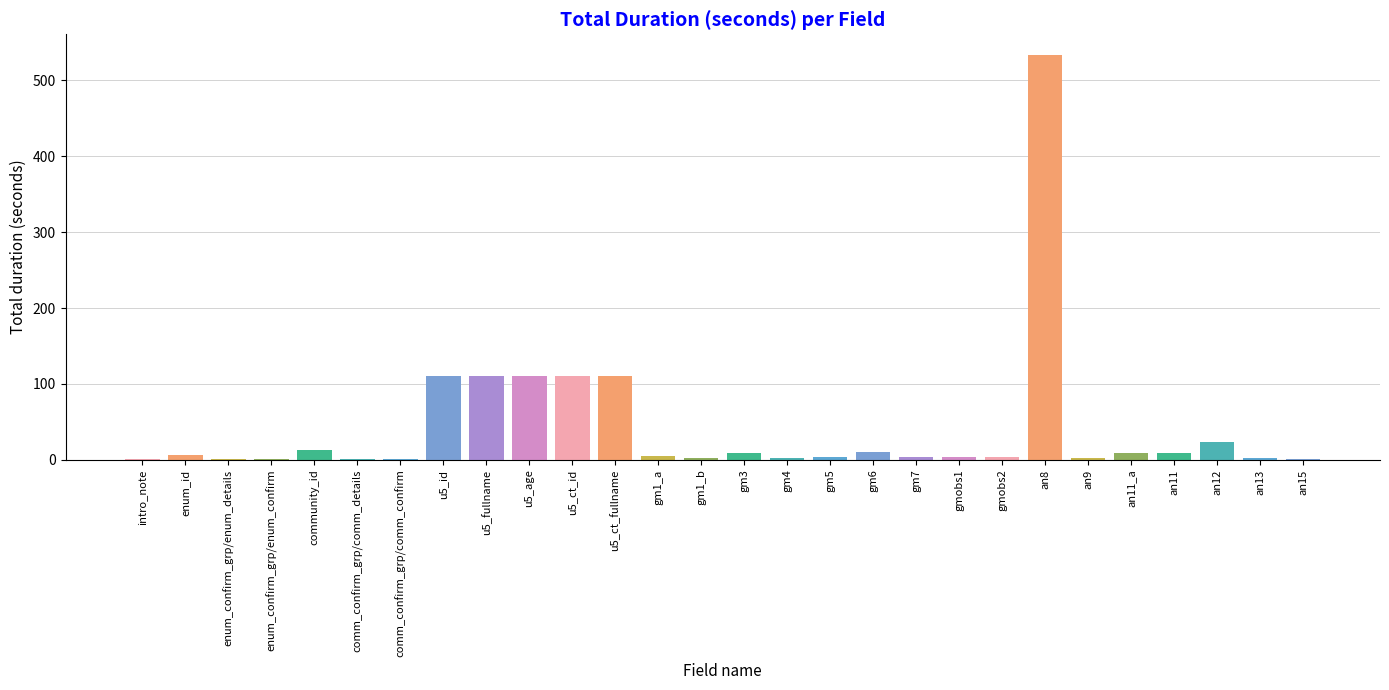

Which category has the highest value across all series?

an8